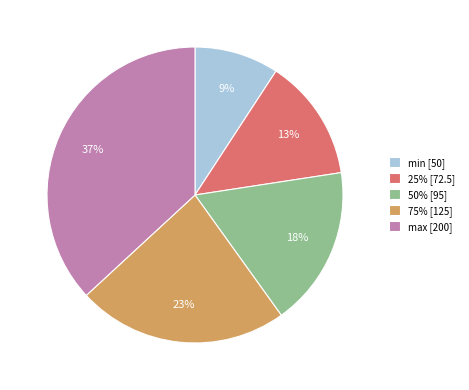

The 25% slice represents 23% of the pie. True or false?

False